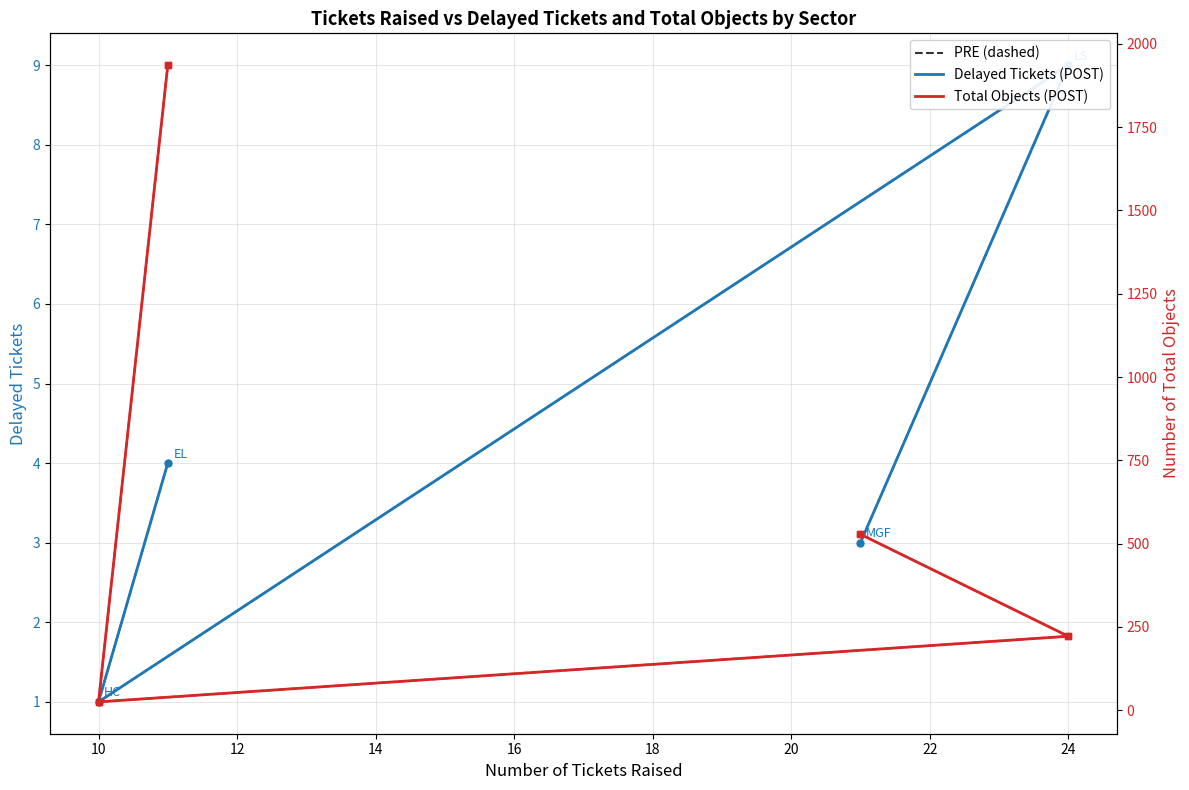

The Number of Total Objects (dashed) series shows 1091 at 14. True or false?

False